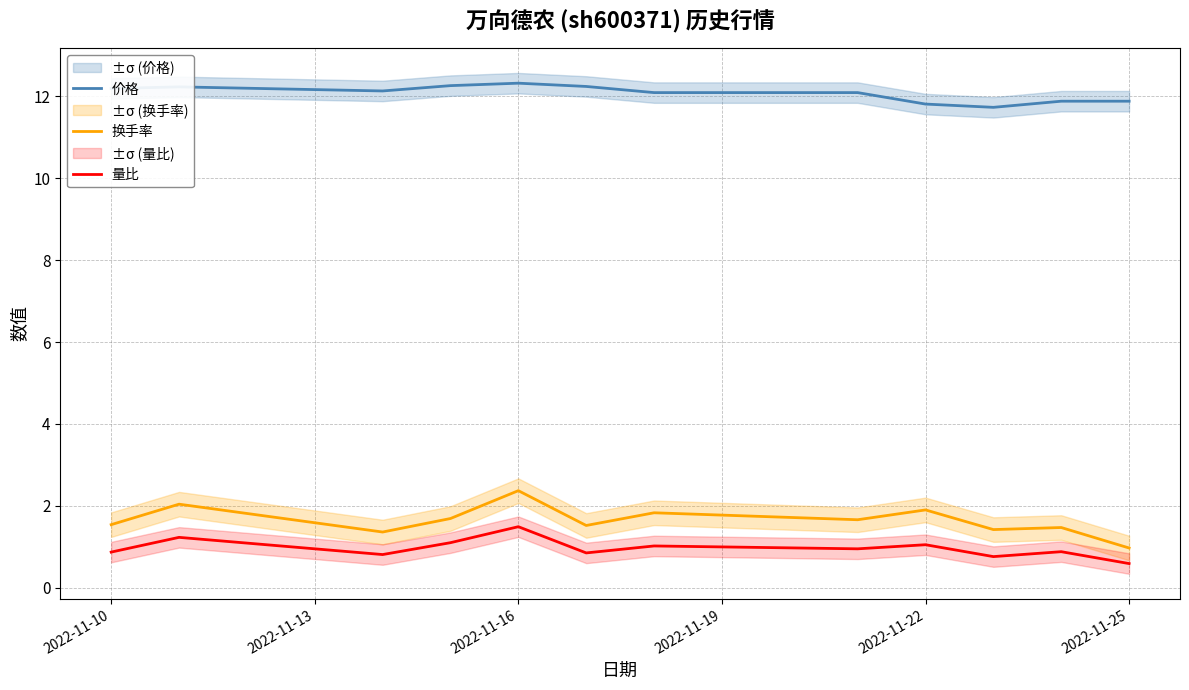

Count the number of categories in the chart.

12